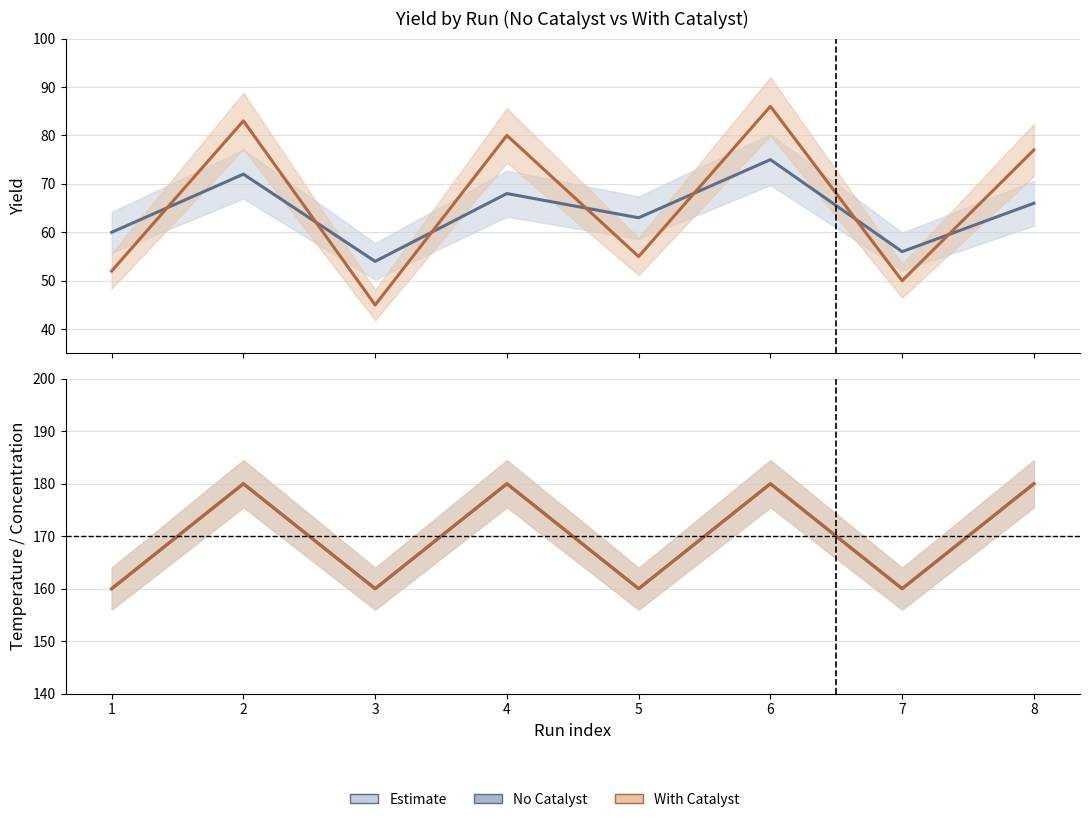

How many values in the With Catalyst – Temp series are below 180?

4